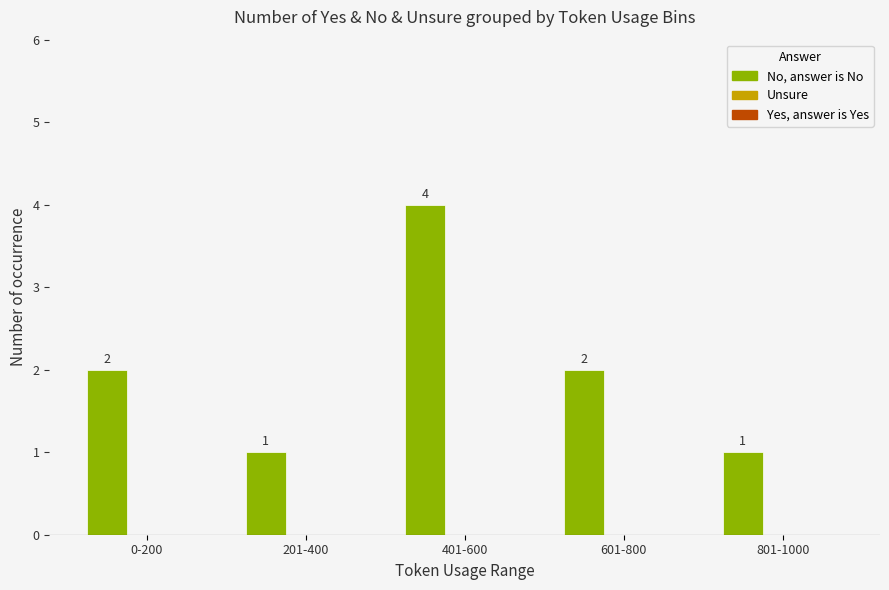

What is the value of the 2nd bar from the left?

1